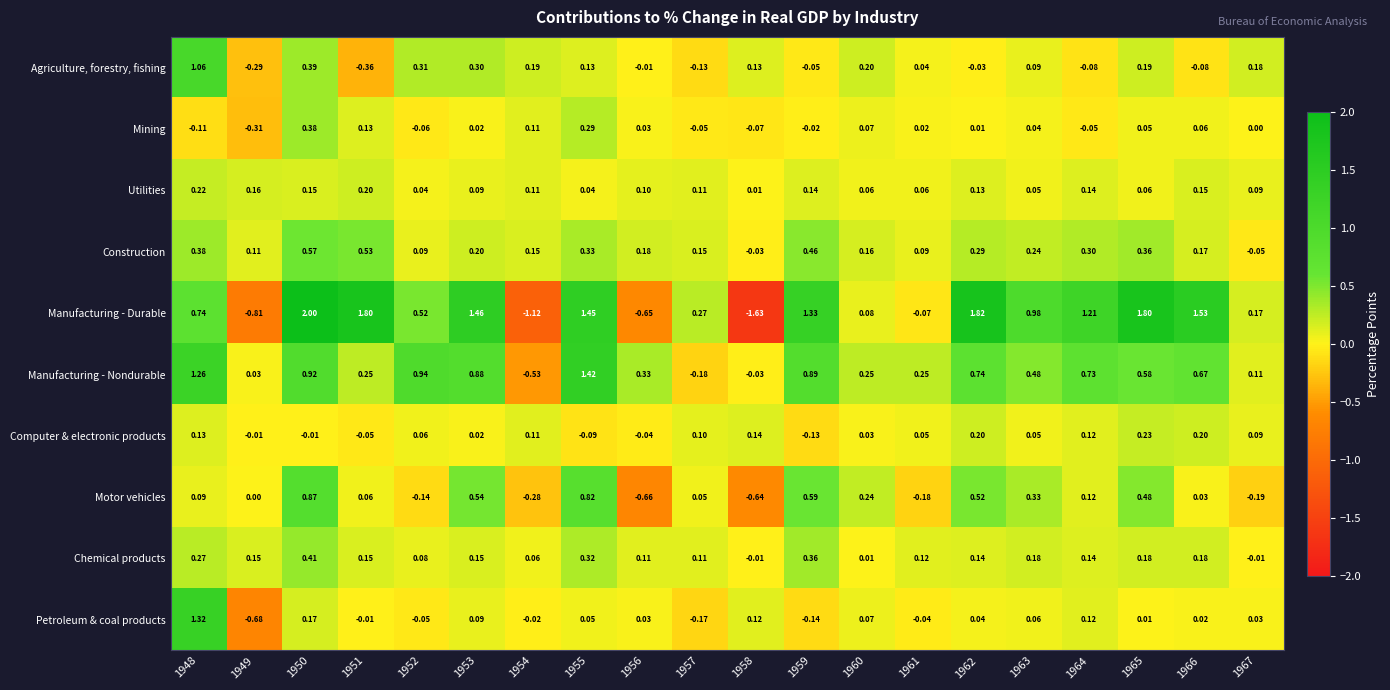

Rank the series at 1961 from highest to lowest value.

Manufacturing - Nondurable, Chemical products, Construction, Utilities, Computer & electronic products, Agriculture, forestry, fishing, Mining, Petroleum & coal products, Manufacturing - Durable, Motor vehicles